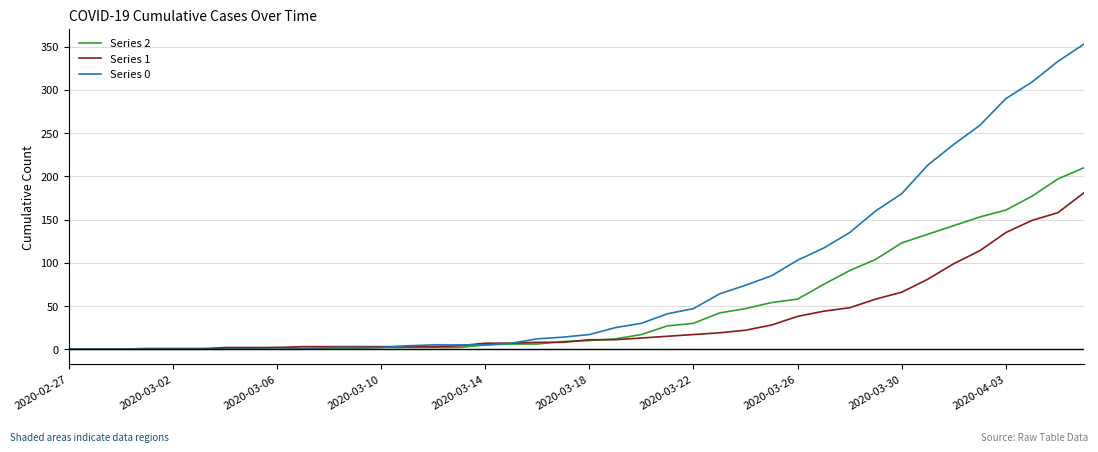

How many lines are shown in the chart?

3